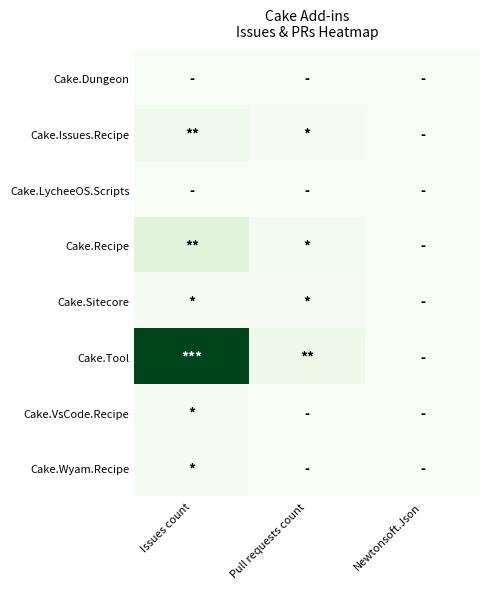

Which series has the largest range (max minus min)?

Cake.Tool